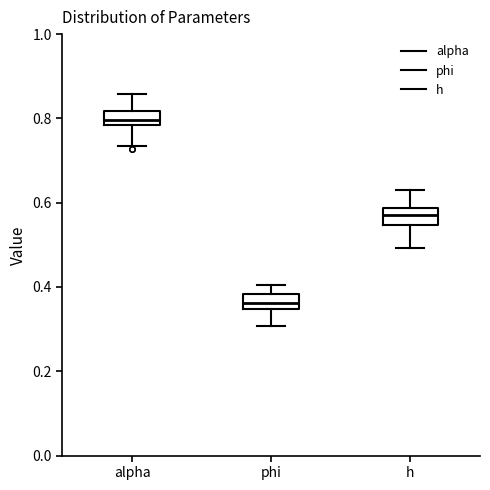

Reading left to right, transcribe this box plot: for each box, give where its median line is, the range the box spans, and where its two whiskers end, as read against the y-axis. The values are not printed on the chart, so give them approximately, as read against the axis.

alpha: median 0.80, box 0.78 to 0.82, whiskers 0.74 to 0.86
phi: median 0.36, box 0.34 to 0.38, whiskers 0.30 to 0.40
h: median 0.58 (inside the box), box 0.54 to 0.58, whiskers 0.50 to 0.64